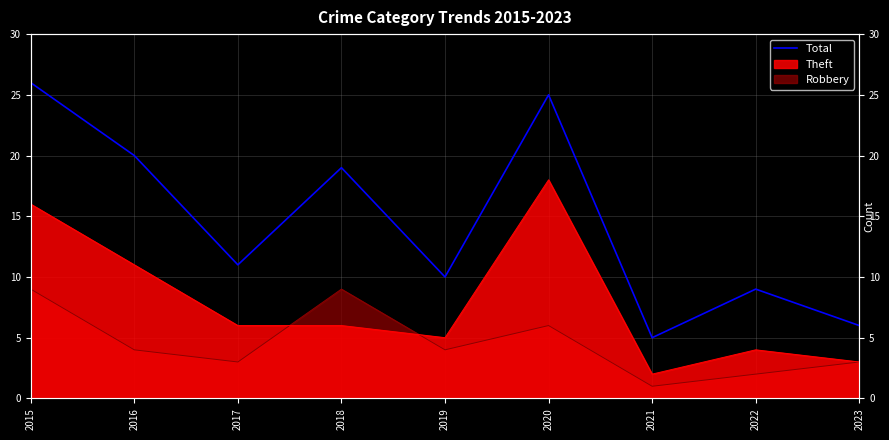

What is the average value?

15